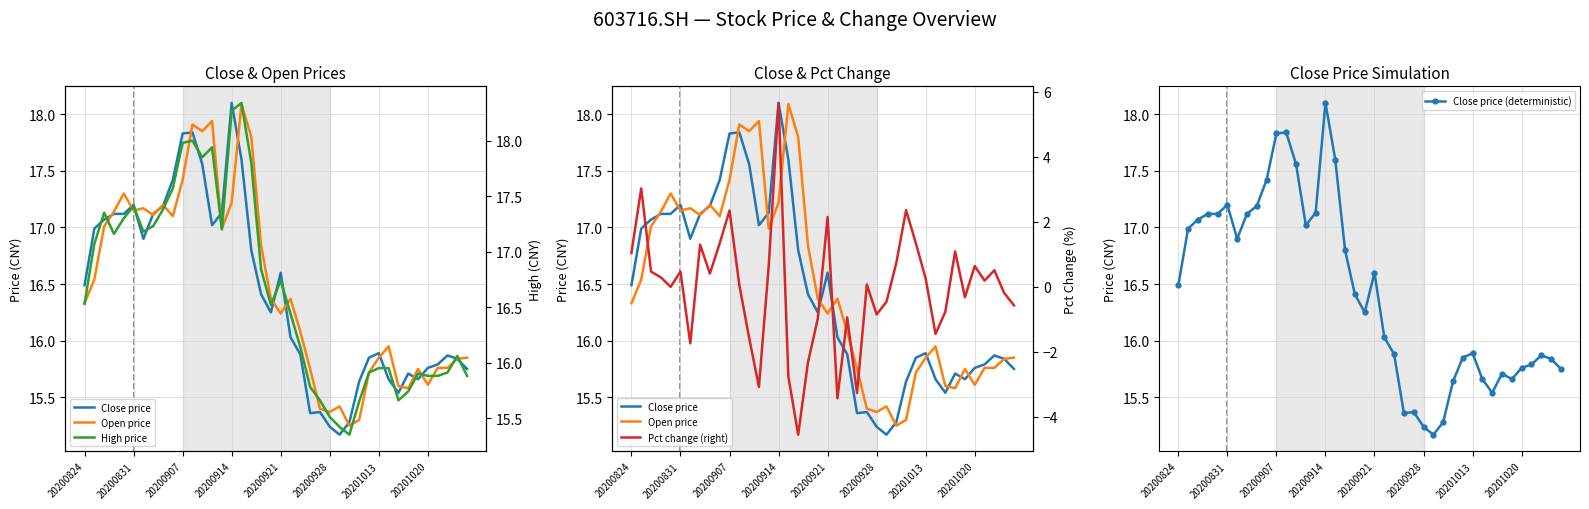

What is the difference between the maximum and second lowest values in the High price series?

2.9